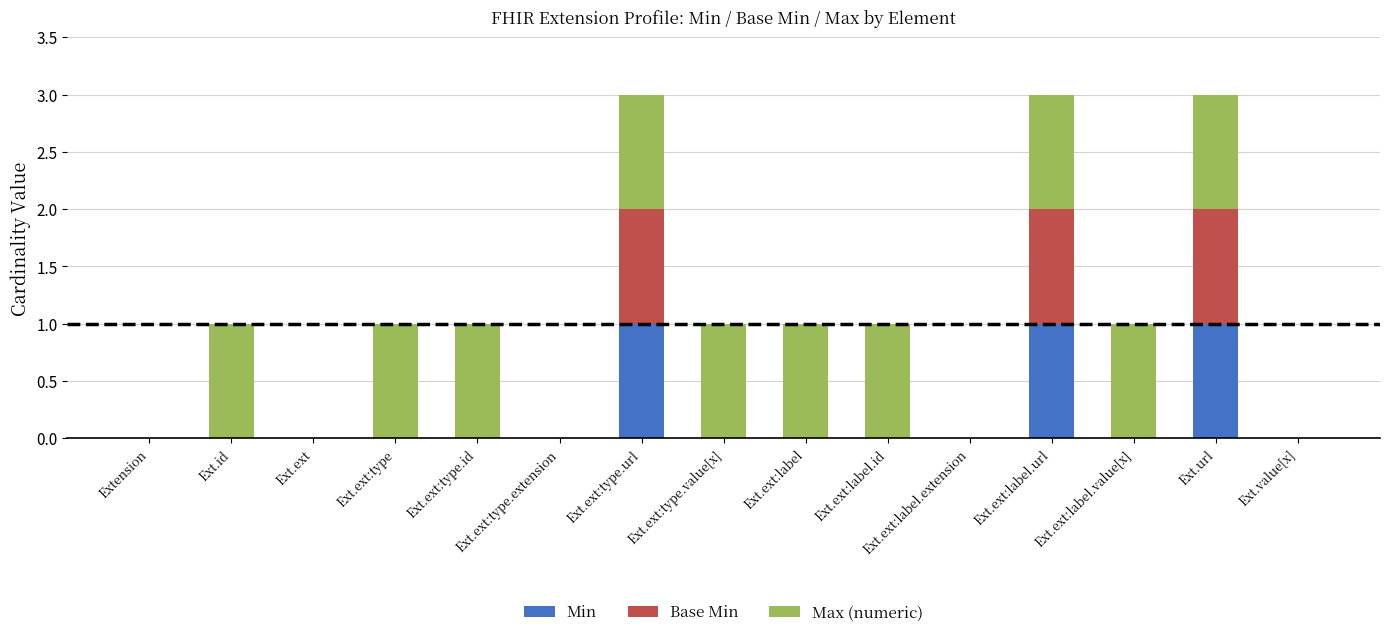

The value of Min at Ext.ext:label.url is 2. True or false?

False